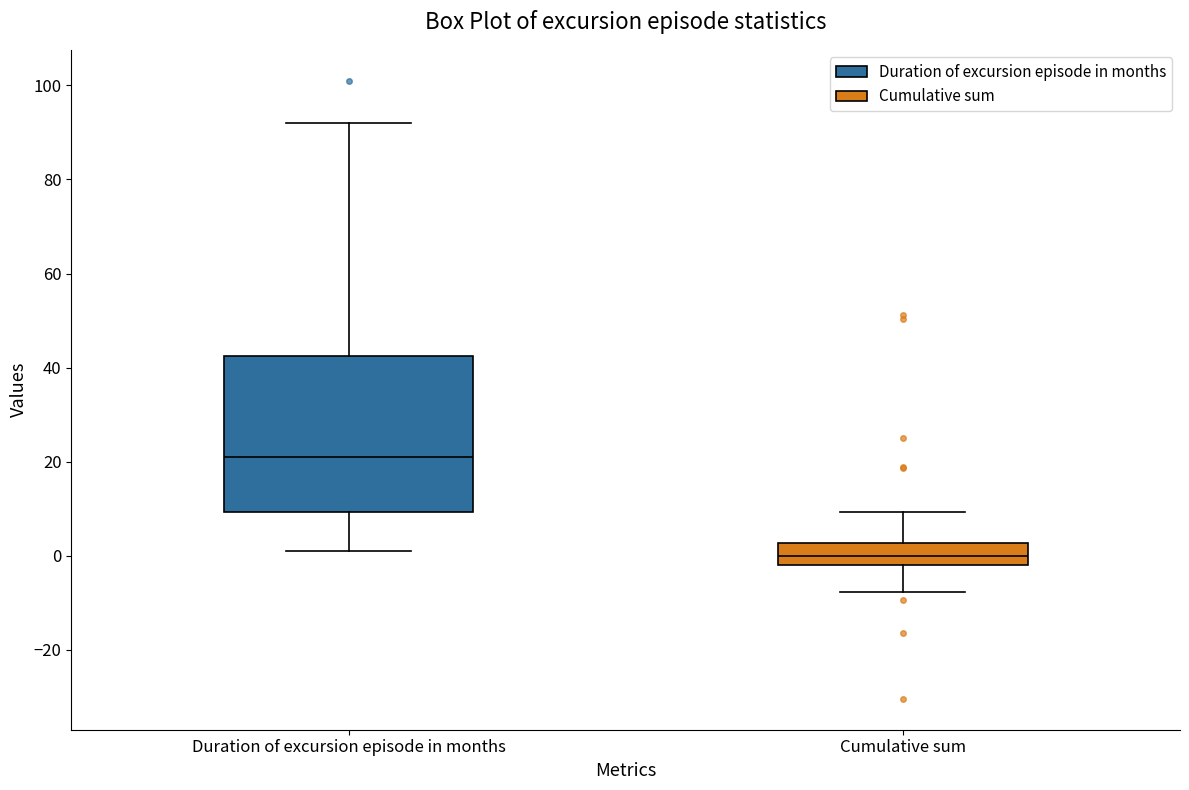

Which box is the tallest, from its lower edge to its upper edge?

Duration of excursion episode in months